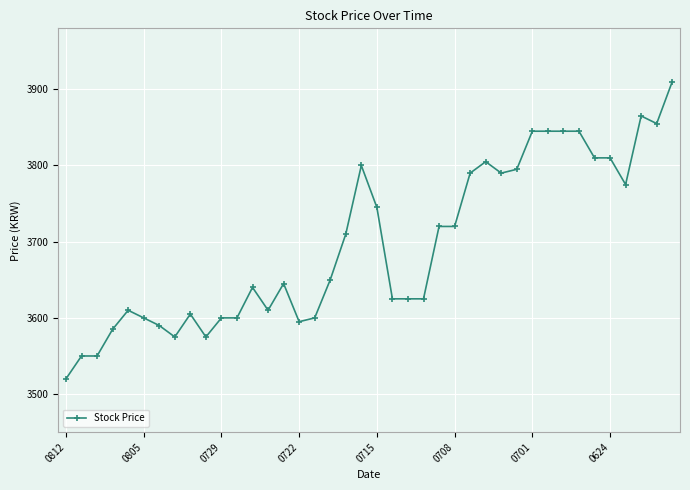

What is the maximum value shown in the chart?

3910